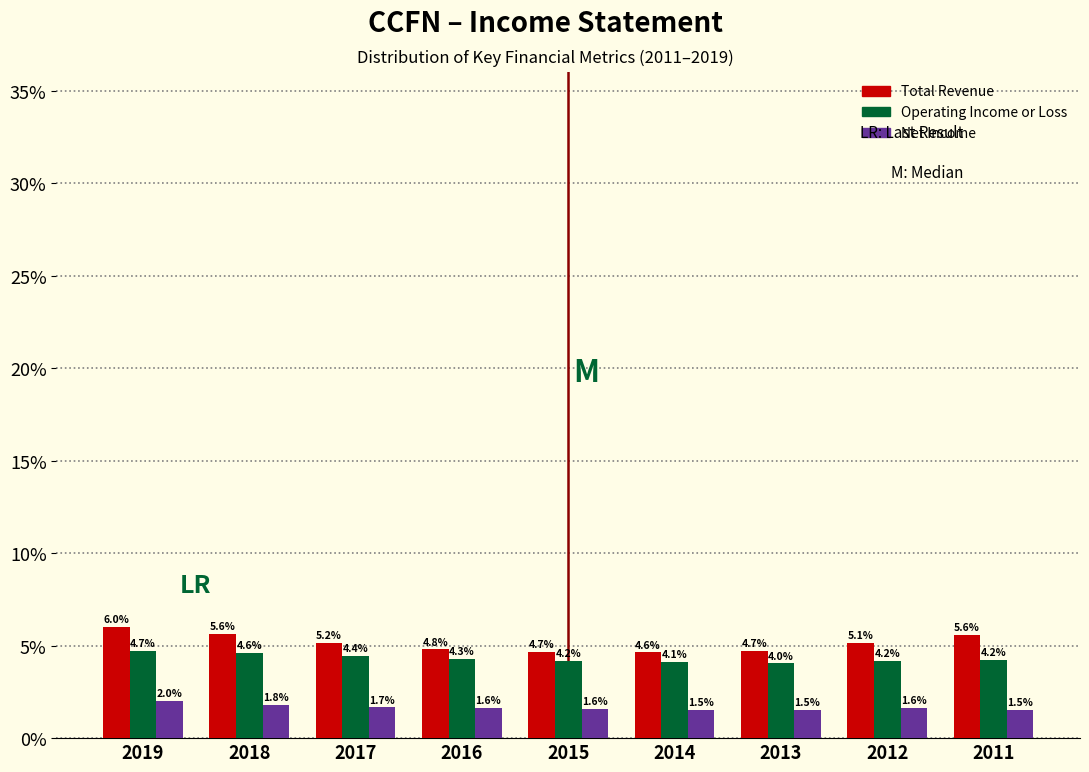

Reading left to right, transcribe all the data shown in this chart.

Total Revenue: 2019=6.0	2018=5.6	2017=5.2	2016=4.8	2015=4.7	2014=4.6	2013=4.7	2012=5.1	2011=5.6
Operating Income or Loss: 2019=4.7	2018=4.6	2017=4.4	2016=4.3	2015=4.2	2014=4.1	2013=4.0	2012=4.2	2011=4.2
Net Income: 2019=2.0	2018=1.8	2017=1.7	2016=1.6	2015=1.6	2014=1.5	2013=1.5	2012=1.6	2011=1.5